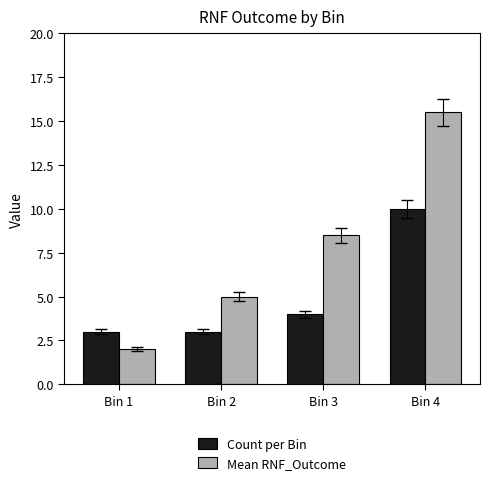

Which series changed the most between Bin 1 and Bin 4?

Mean RNF_Outcome